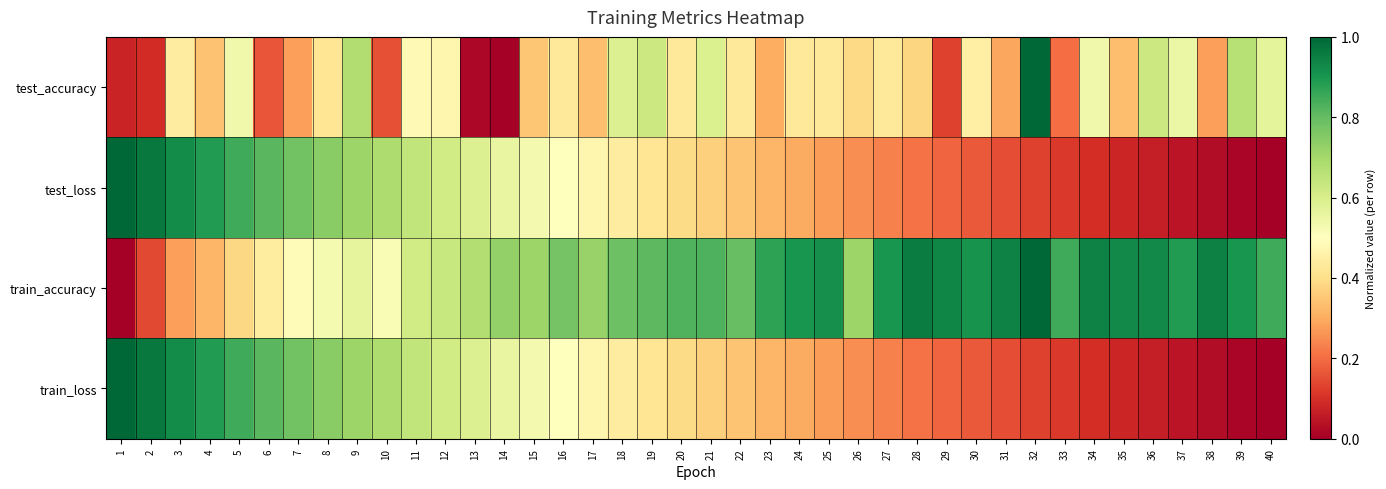

Reading left to right, extract all data points from this chart.

test_accuracy: 1=0.1	2=0.1	3=0.4	4=0.3	5=0.5	6=0.2	7=0.3	8=0.4	9=0.7	10=0.2	11=0.5	12=0.5	13=0.0	14=0.0	15=0.3	16=0.4	17=0.3	18=0.6	19=0.6	20=0.4	21=0.6	22=0.4	23=0.3	24=0.4	25=0.4	26=0.4	27=0.4	28=0.4	29=0.1	30=0.5	31=0.3	32=1.0	33=0.2	34=0.5	35=0.3	36=0.6	37=0.5	38=0.3	39=0.7	40=0.6
test_loss: 1=1.0	2=1.0	3=0.9	4=0.9	5=0.9	6=0.8	7=0.8	8=0.7	9=0.7	10=0.7	11=0.6	12=0.6	13=0.6	14=0.6	15=0.5	16=0.5	17=0.5	18=0.4	19=0.4	20=0.4	21=0.4	22=0.3	23=0.3	24=0.3	25=0.3	26=0.3	27=0.2	28=0.2	29=0.2	30=0.2	31=0.2	32=0.1	33=0.1	34=0.1	35=0.1	36=0.1	37=0.0	38=0.0	39=0.0	40=0.0
train_accuracy: 1=0.0	2=0.1	3=0.3	4=0.3	5=0.4	6=0.4	7=0.5	8=0.5	9=0.6	10=0.5	11=0.6	12=0.6	13=0.7	14=0.7	15=0.7	16=0.8	17=0.7	18=0.8	19=0.8	20=0.8	21=0.8	22=0.8	23=0.9	24=0.9	25=0.9	26=0.7	27=0.9	28=1.0	29=0.9	30=0.9	31=0.9	32=1.0	33=0.9	34=0.9	35=0.9	36=0.9	37=0.9	38=0.9	39=0.9	40=0.8
train_loss: 1=1.0	2=1.0	3=0.9	4=0.9	5=0.9	6=0.8	7=0.8	8=0.7	9=0.7	10=0.7	11=0.6	12=0.6	13=0.6	14=0.6	15=0.5	16=0.5	17=0.5	18=0.4	19=0.4	20=0.4	21=0.4	22=0.3	23=0.3	24=0.3	25=0.3	26=0.3	27=0.2	28=0.2	29=0.2	30=0.2	31=0.2	32=0.1	33=0.1	34=0.1	35=0.1	36=0.1	37=0.0	38=0.0	39=0.0	40=0.0